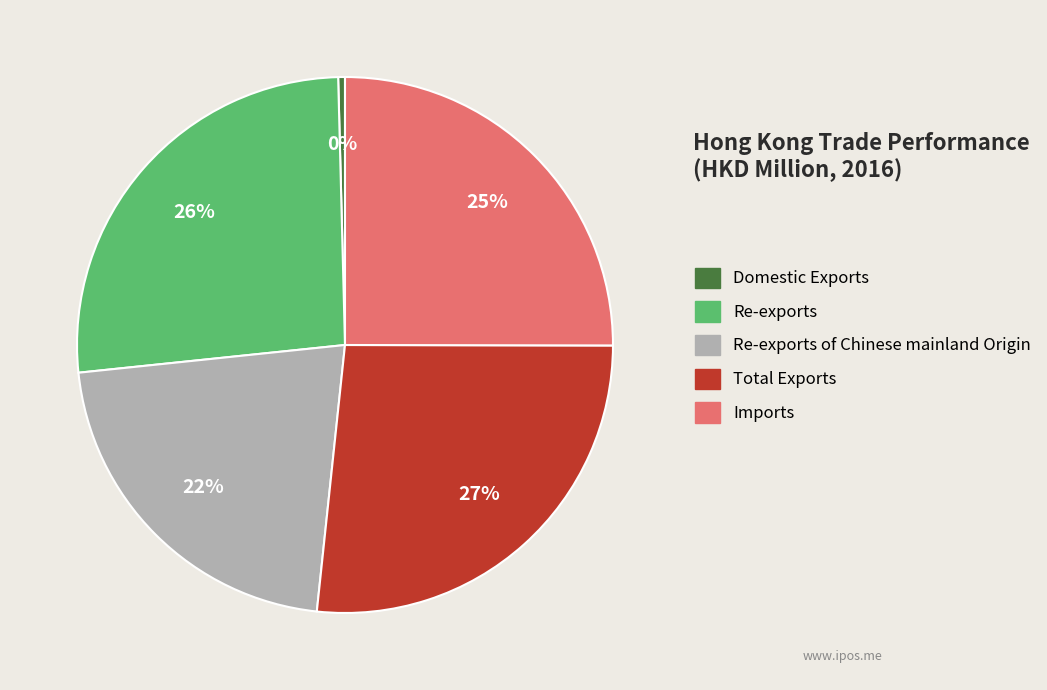

Which category has the smallest portion of the pie?

Domestic Exports